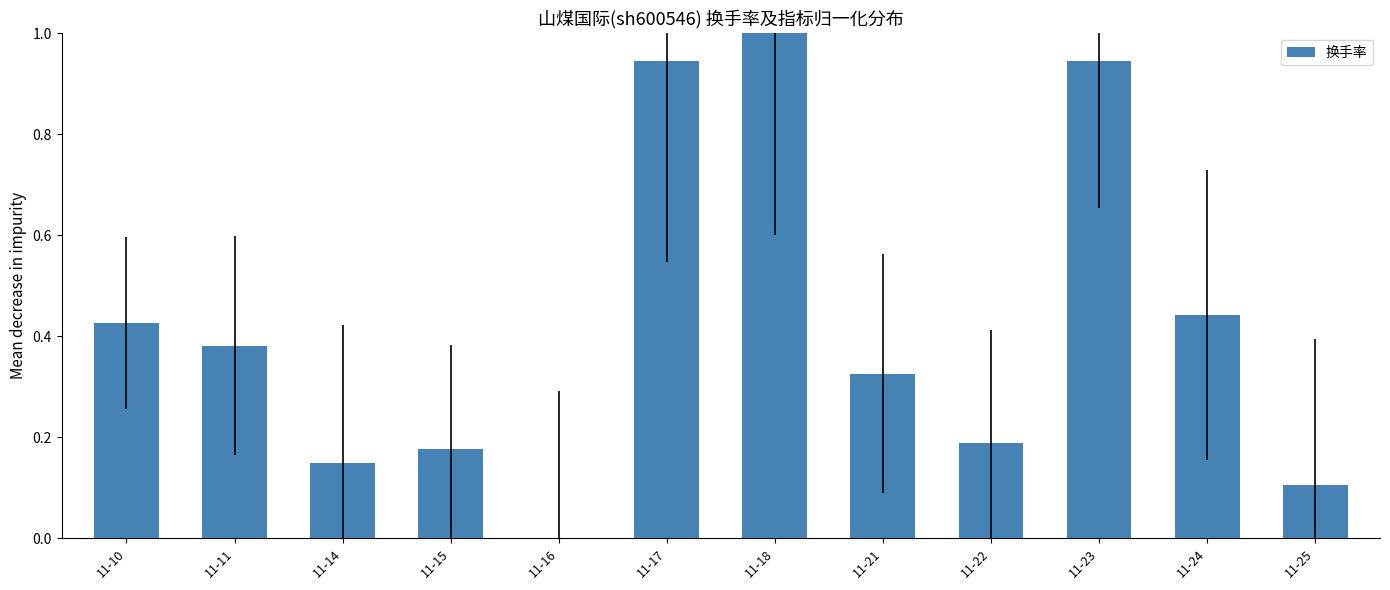

How many series are shown in this chart?

1